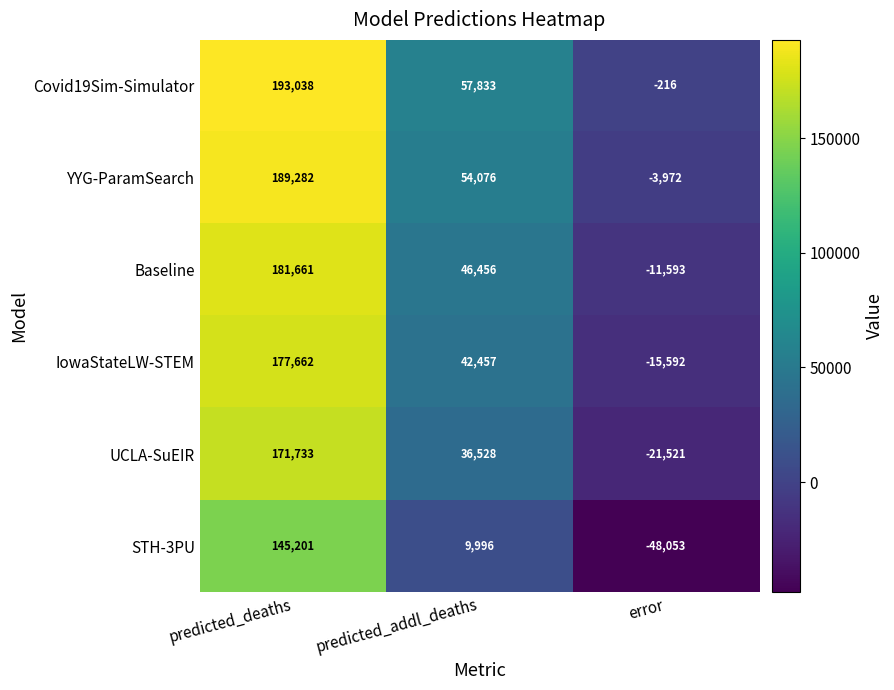

How many values in UCLA-SuEIR are below zero?

1